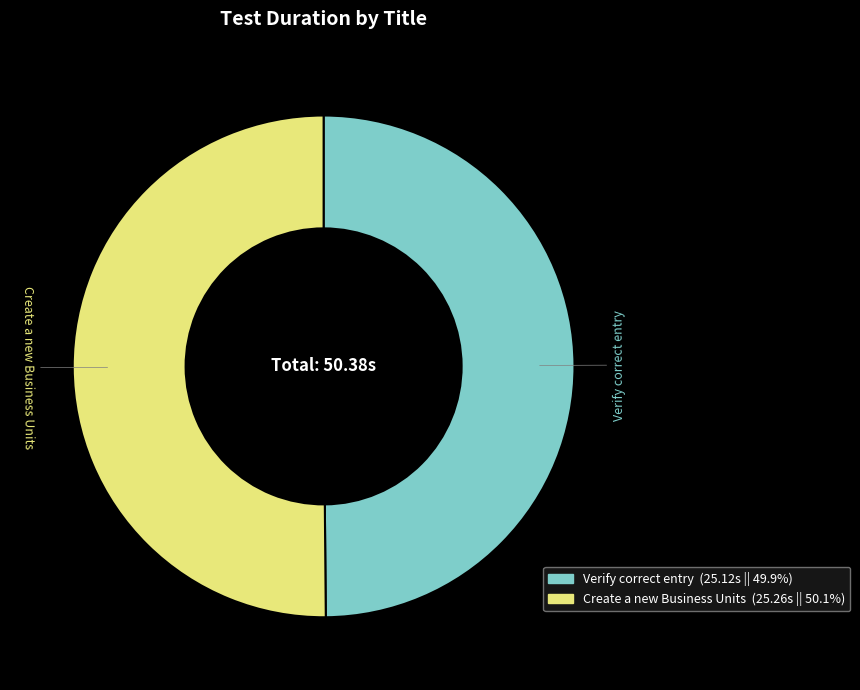

Combined, do Verify correct entry and Create a new Business Units account for over 50%?

Yes